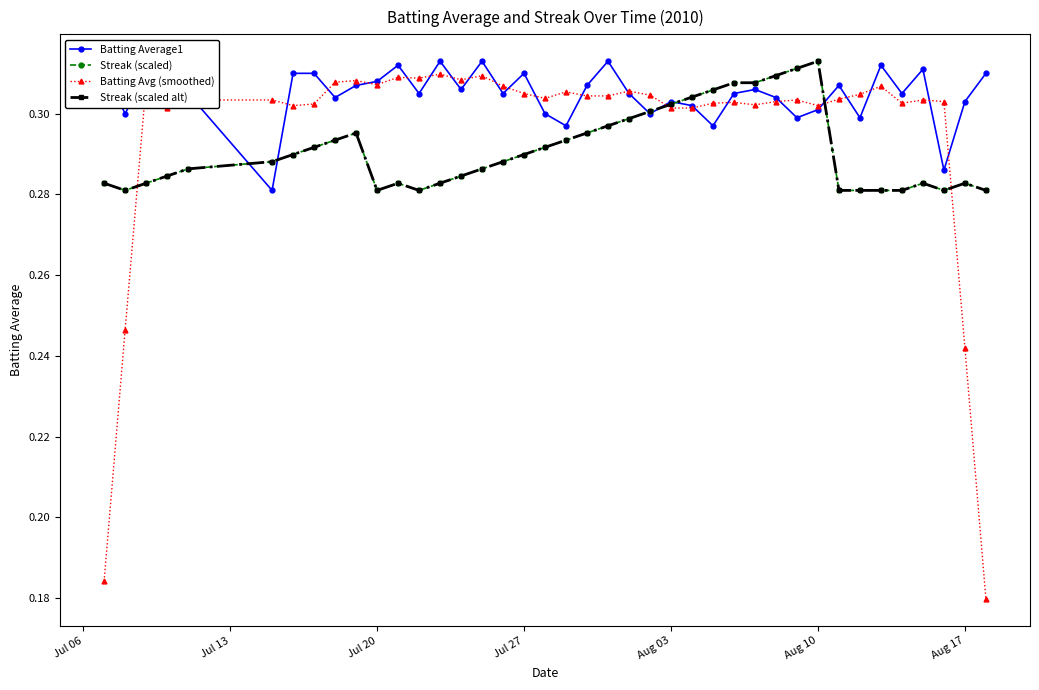

What is the value of the Streak (scaled) point at the 5th from the left?

0.3